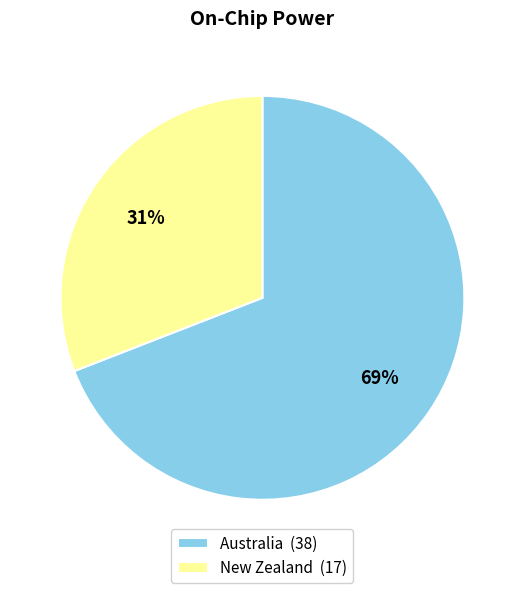

Which slice is the smallest?

New Zealand